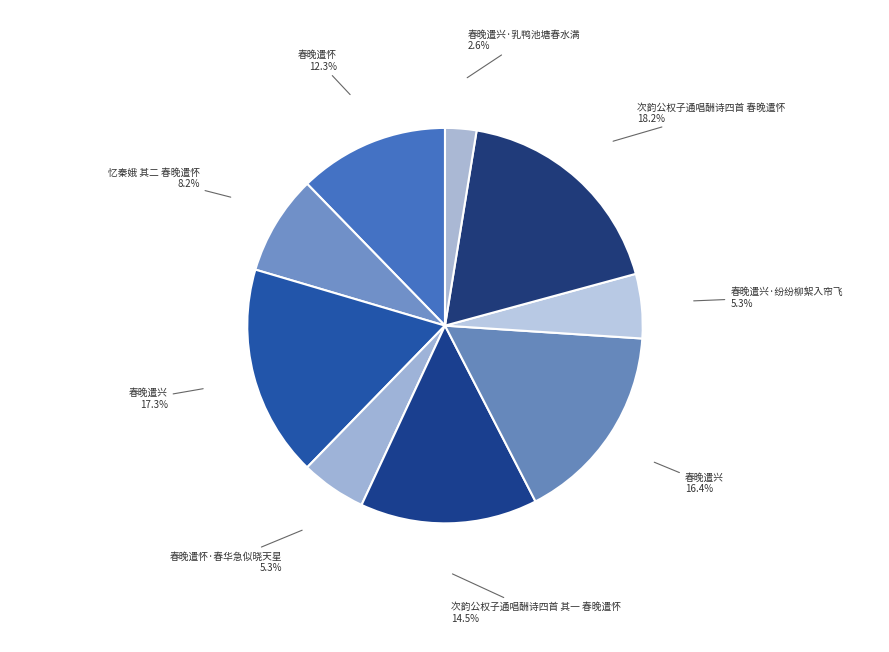

Rank the categories by value from lowest to highest.

春晚遣兴·乳鸭池塘春水满, 春晚遣兴·纷纷柳絮入帘飞, 春晚遣怀·春华急似晓天星, 忆秦娥 其二 春晚遣怀, 春晚遣怀, 次韵公权子通唱酬诗四首 其一 春晚遣怀, 春晚遣兴, 春晚遣兴, 次韵公权子通唱酬诗四首 春晚遣怀